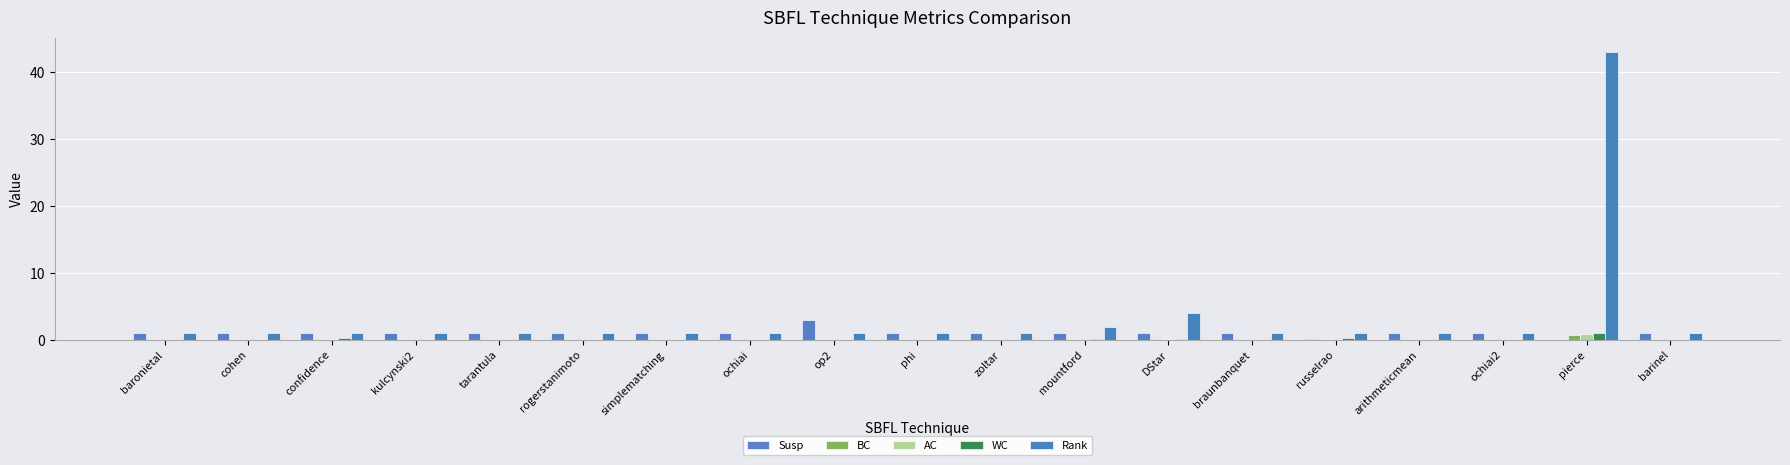

Count the number of data series in this chart.

5